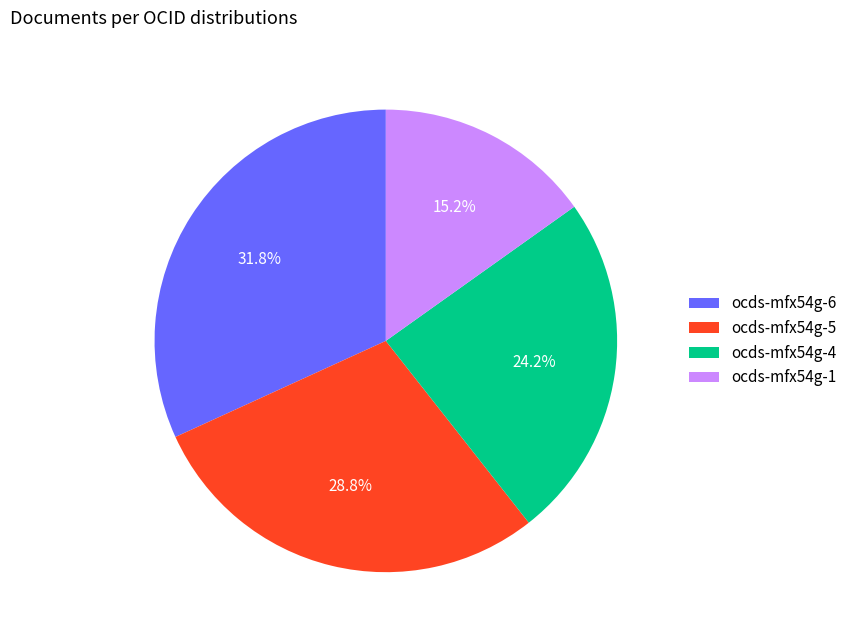

To the nearest percent, what portion does ocds-mfx54g-5 represent?

29%